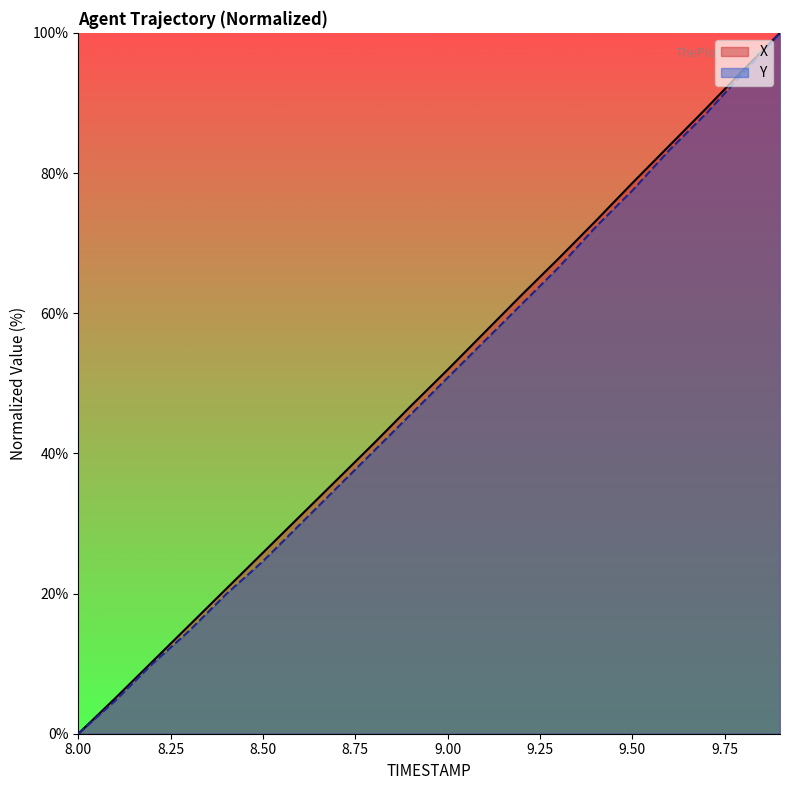

The value of X at 8.3 is 15.4. True or false?

True